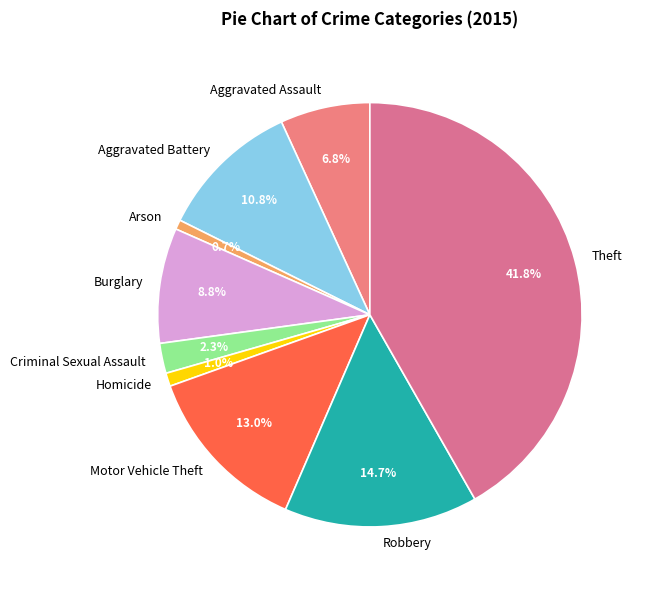

Which has a higher value, Burglary or Criminal Sexual Assault?

Burglary